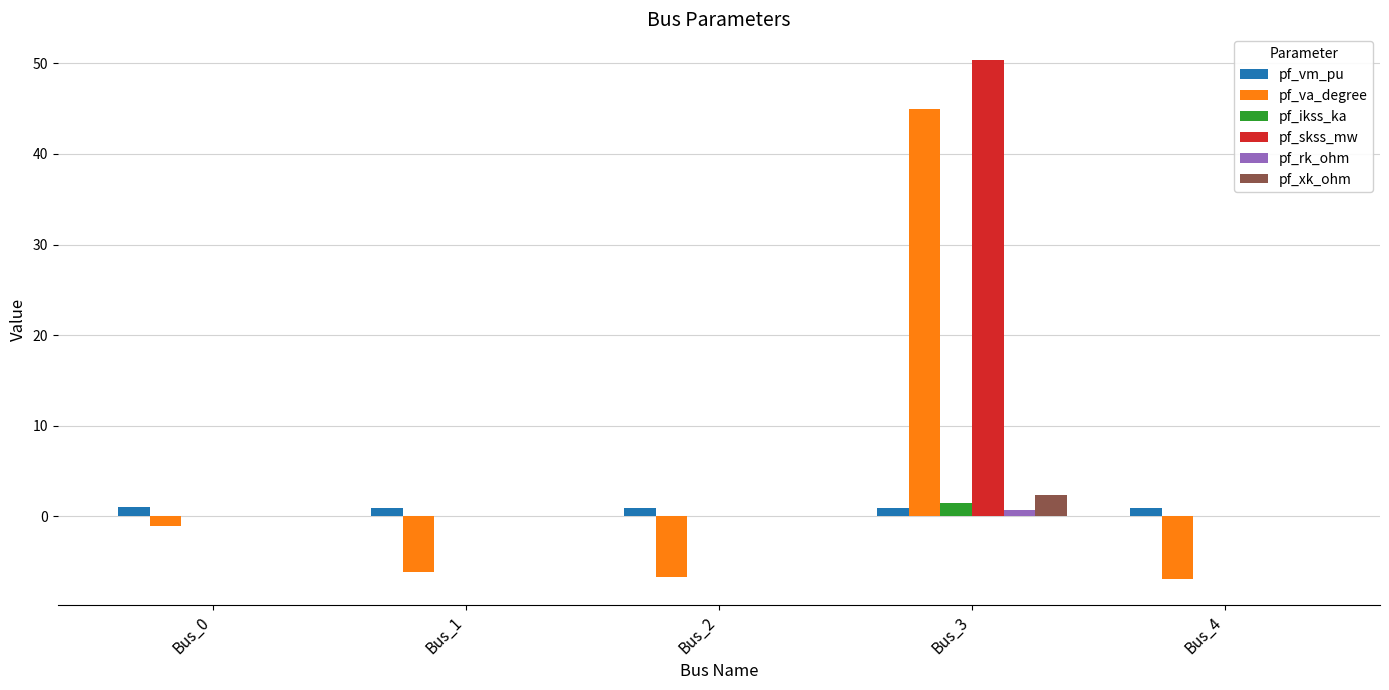

At which category is the sum across all series the highest?

Bus_3